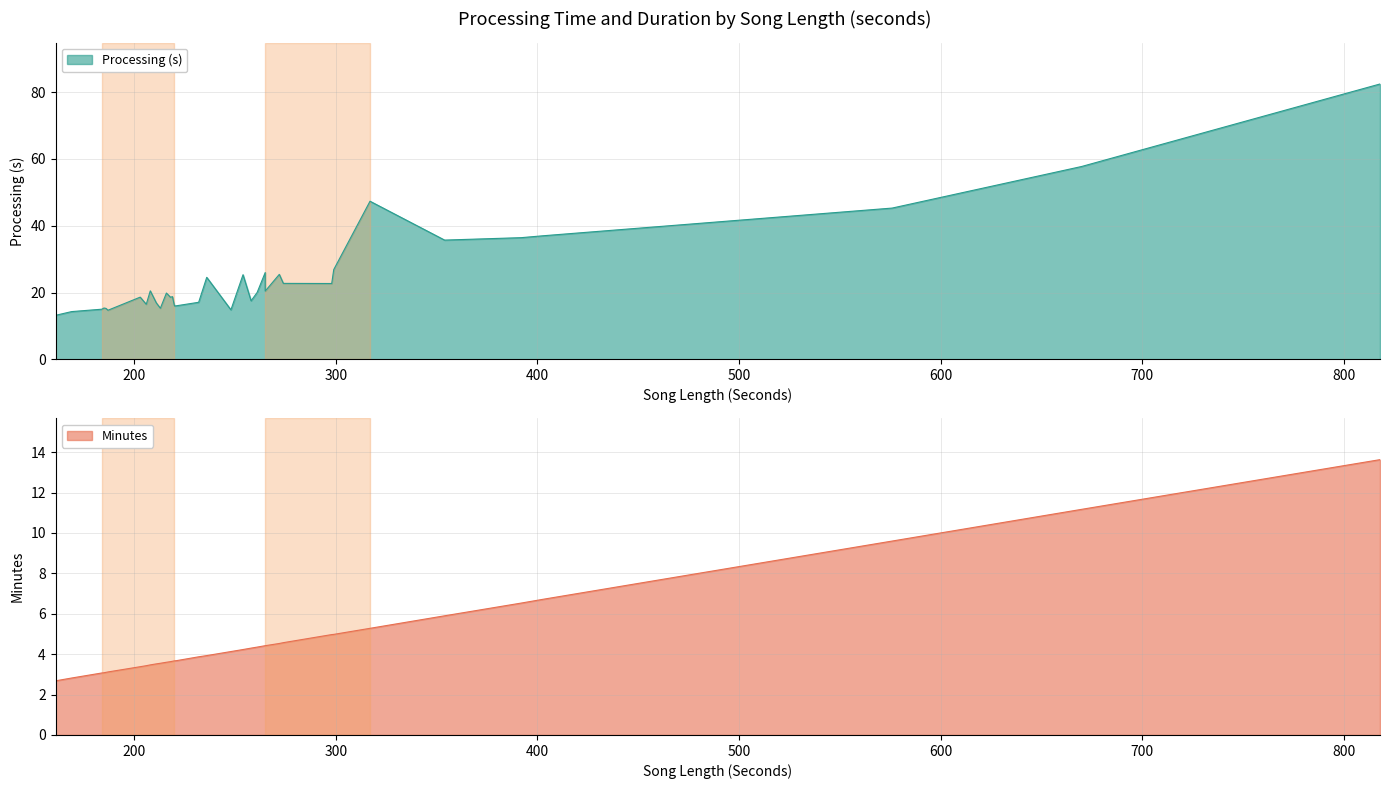

Which has a higher value, 218 or 203?

203